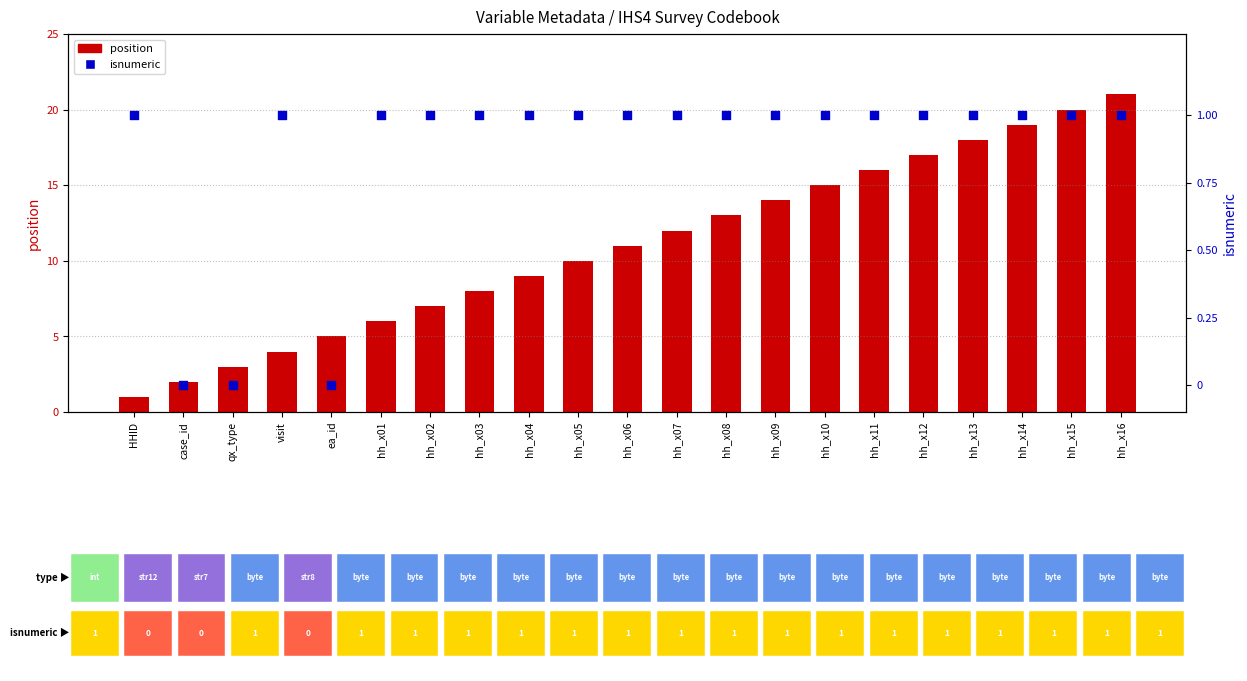

At which category is the sum across all series the highest?

hh_x16